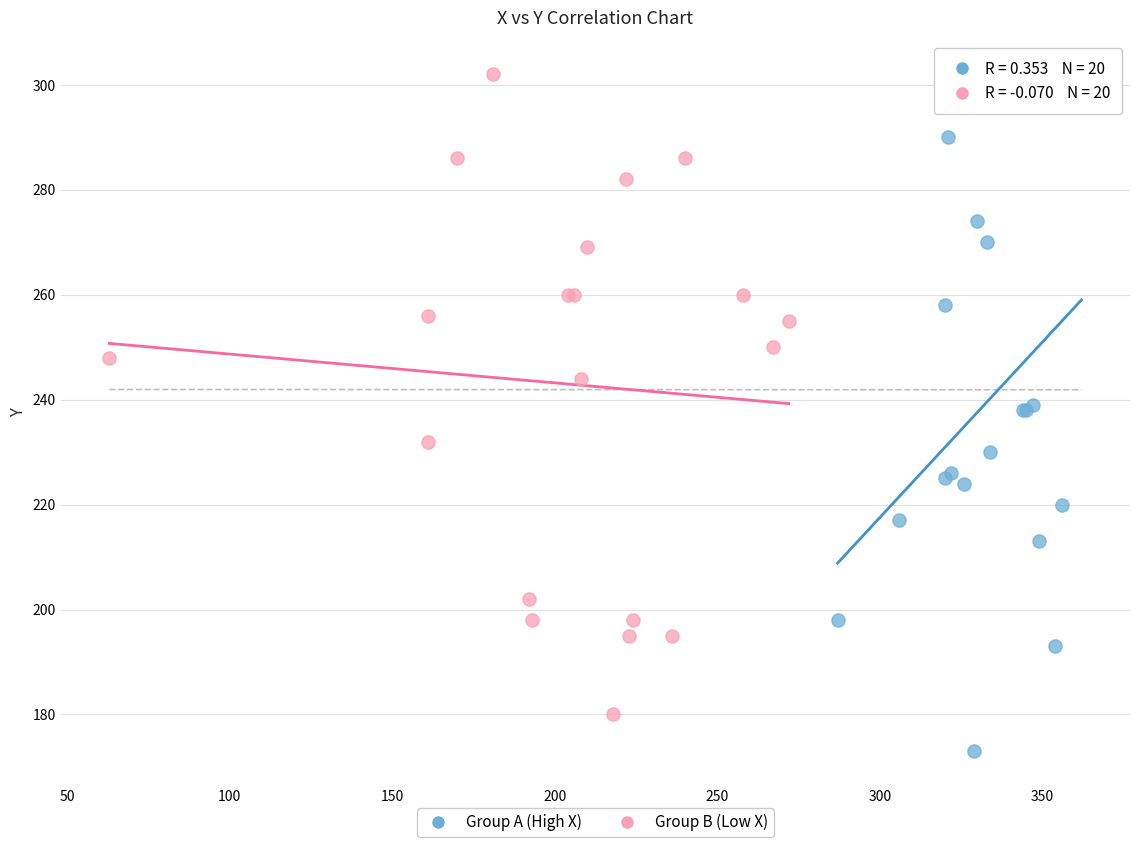

Which series contains the highest Y value?

Group B (Low X)